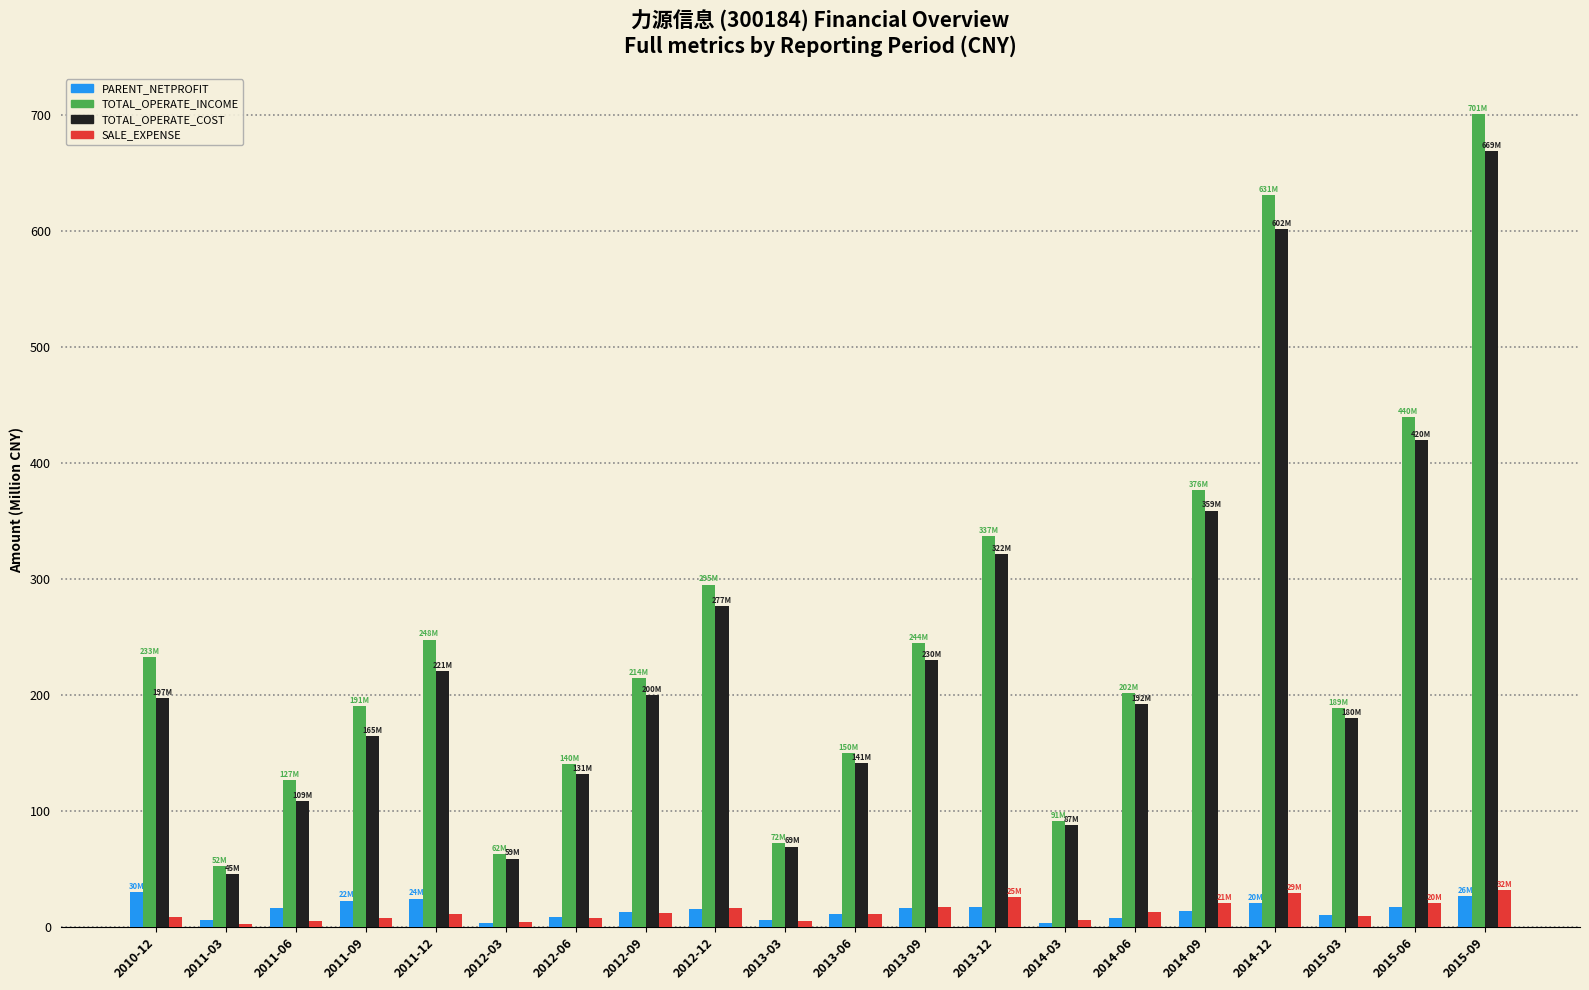

Which series changed the most between 2012-06 and 2014-12?

TOTAL_OPERATE_INCOME